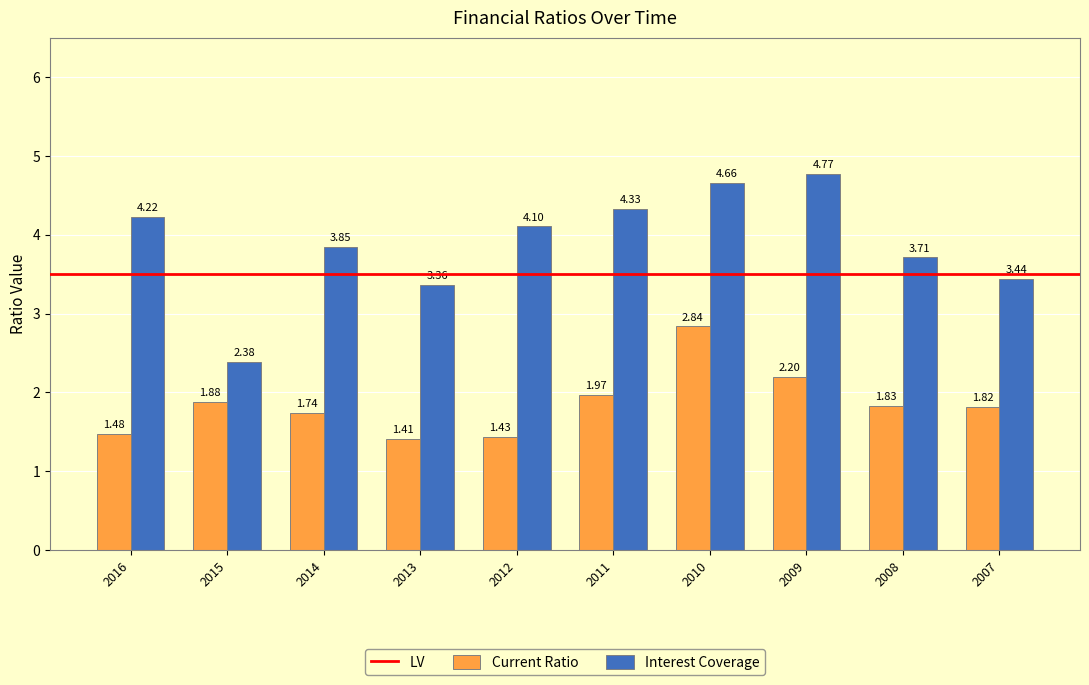

At how many categories does at least one series exceed 2?

10